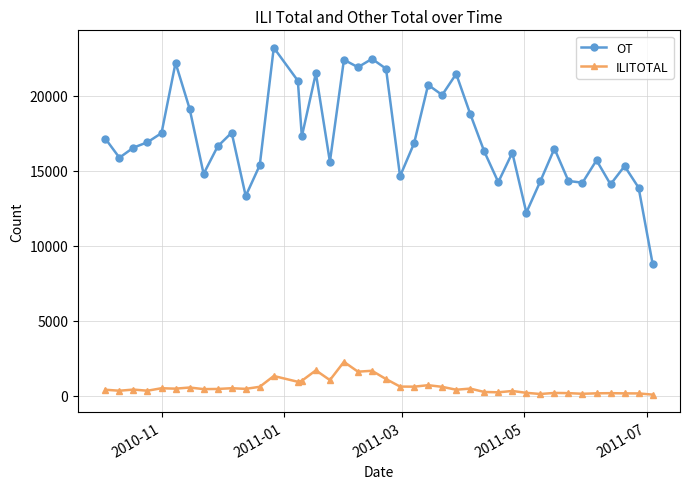

Does the chart display data point markers on the line(s)?

Yes